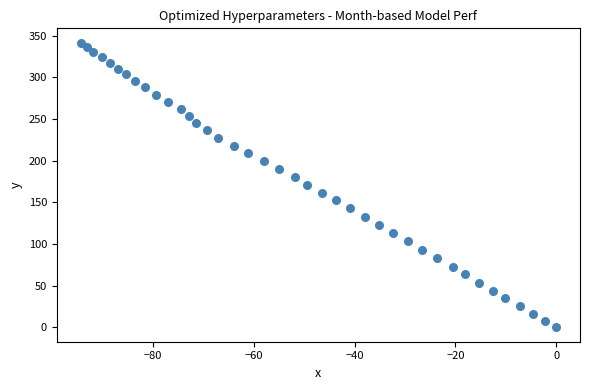

What is the range of X values (max minus min)?

94.4